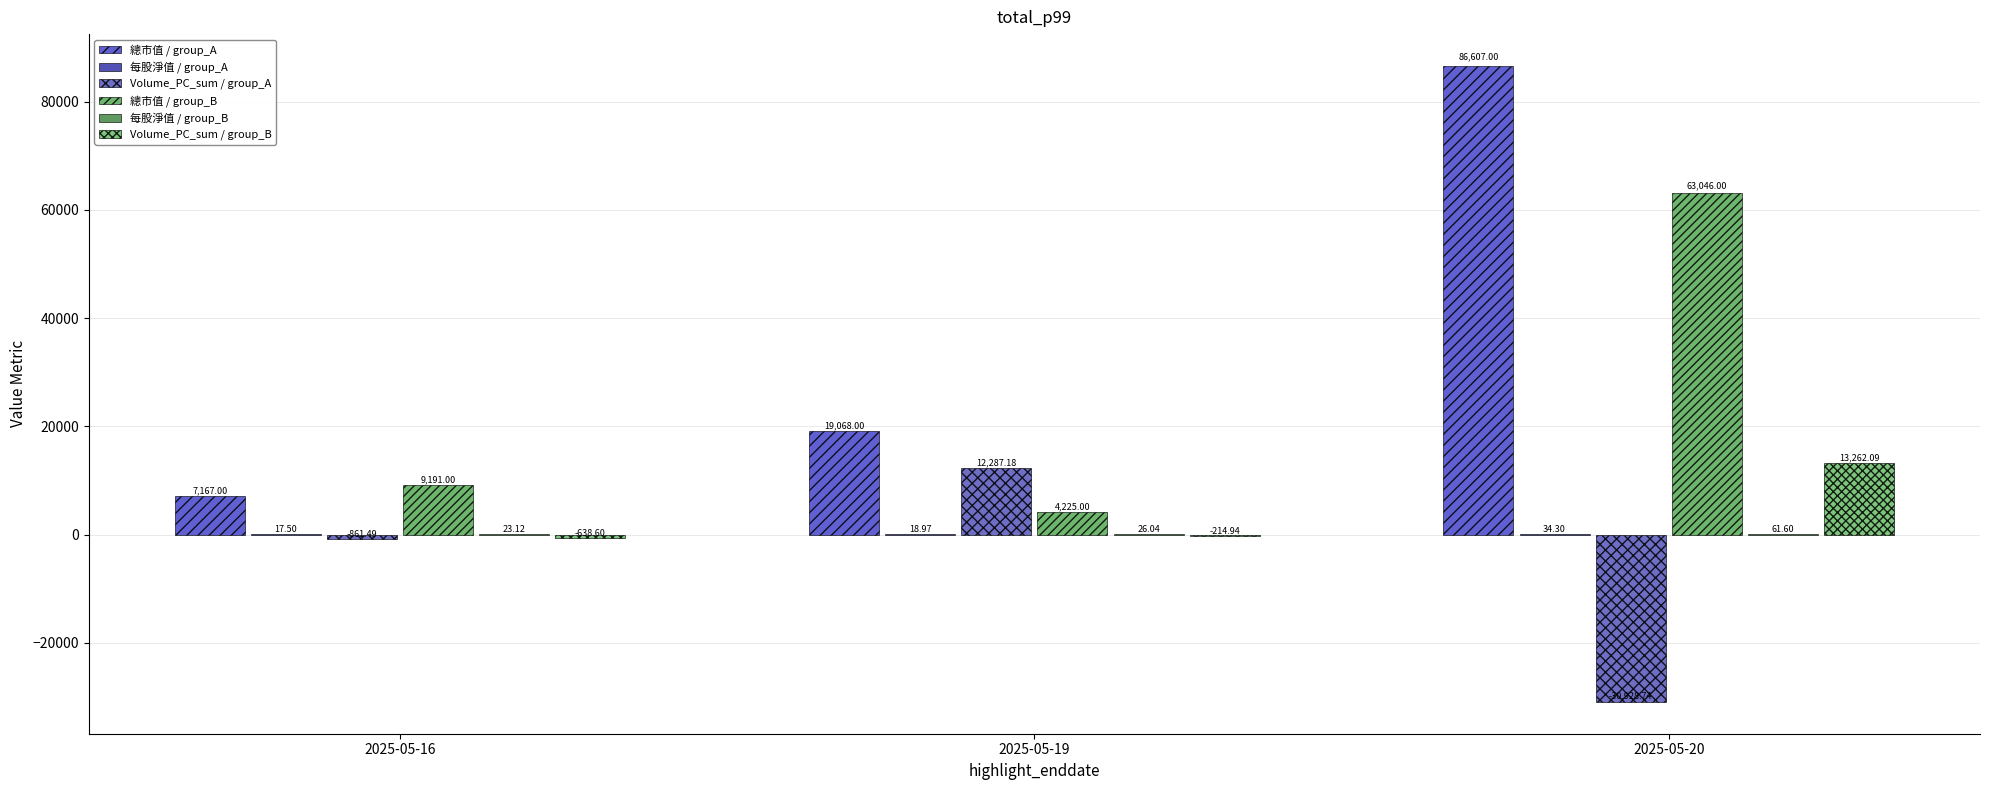

Reading right to left, what are all the values shown in this chart?

總市值 / group_A: 2025-05-20=86607.0	2025-05-19=19068.0	2025-05-16=7167.0
每股淨值 / group_A: 2025-05-20=34.3	2025-05-19=19.0	2025-05-16=17.5
Volume_PC_sum / group_A: 2025-05-20=-30928.7	2025-05-19=12287.2	2025-05-16=-861.5
總市值 / group_B: 2025-05-20=63046.0	2025-05-19=4225.0	2025-05-16=9191.0
每股淨值 / group_B: 2025-05-20=61.6	2025-05-19=26.0	2025-05-16=23.1
Volume_PC_sum / group_B: 2025-05-20=13262.1	2025-05-19=-214.9	2025-05-16=-638.6